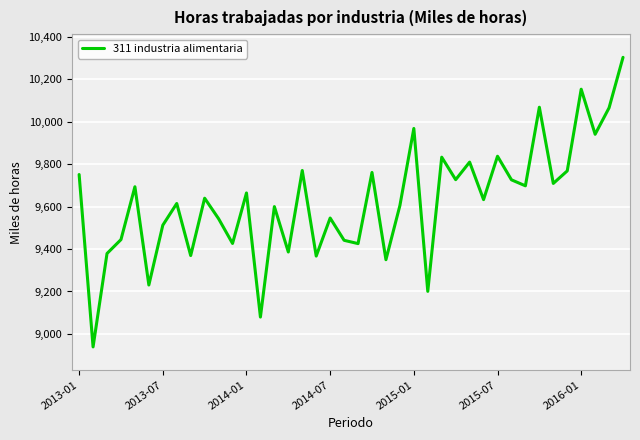

What is the greatest value displayed?

10302.4